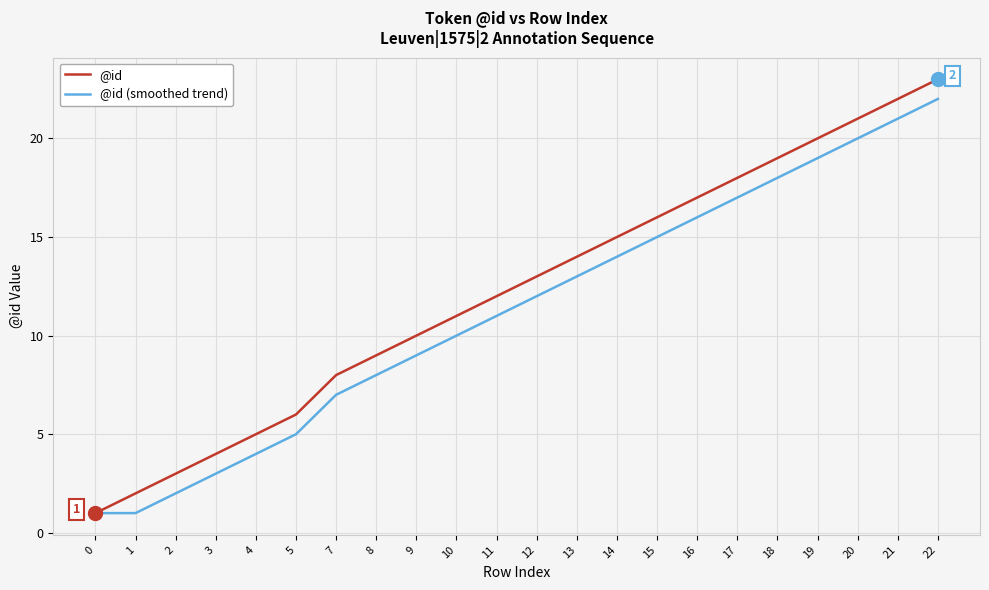

What is the highest value of the @id (smoothed trend) series?

22